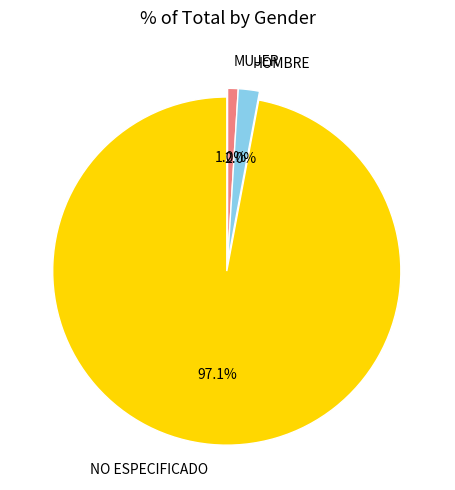

Which has a higher value, HOMBRE or MUJER?

HOMBRE